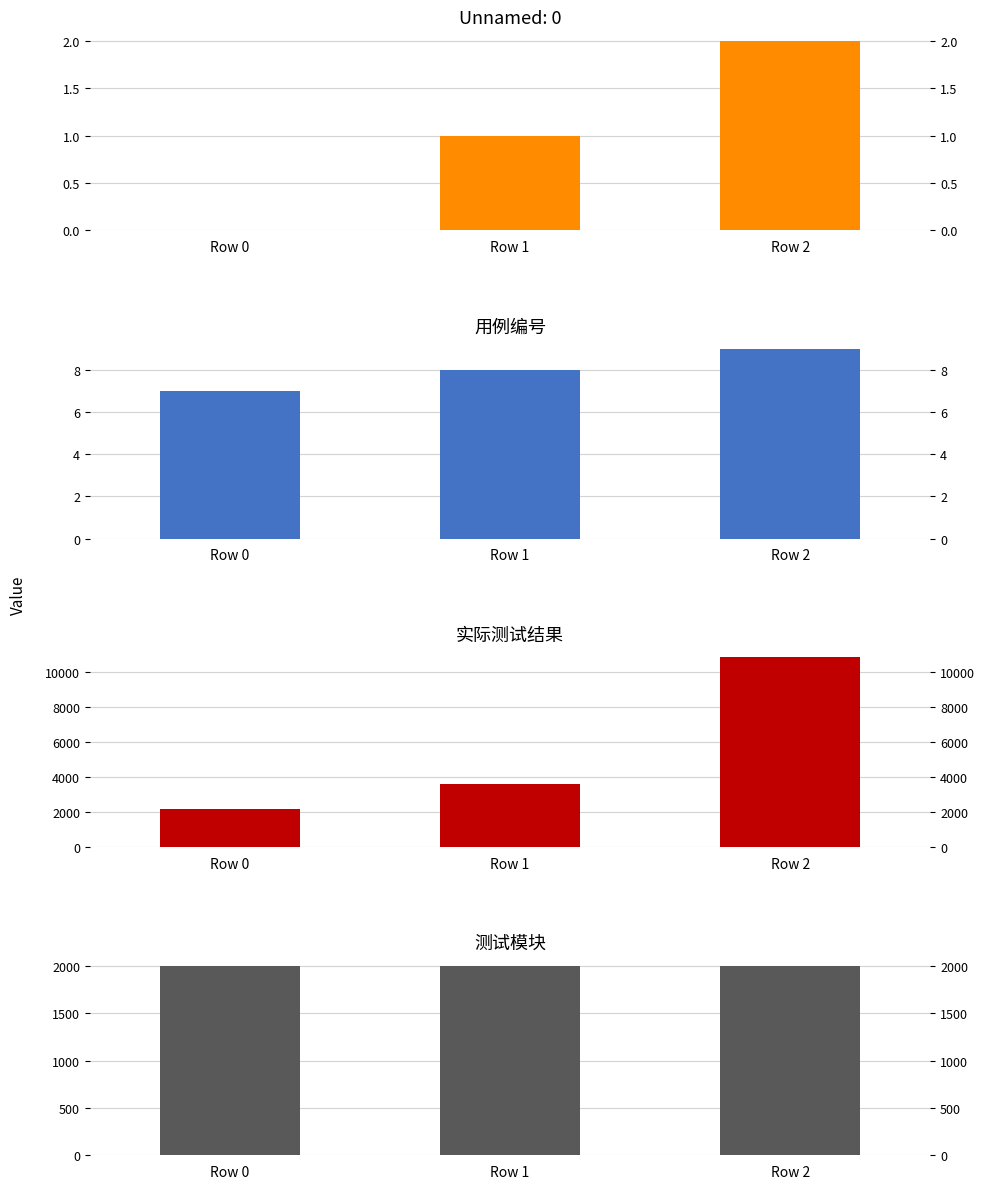

At which label is 测试模块 closest to 2001?

Row 0